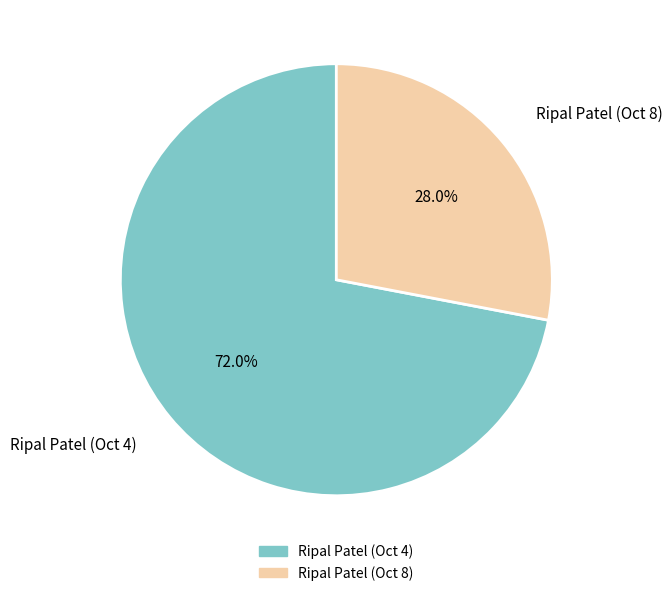

The Ripal Patel (Oct 8) slice represents 28% of the pie. True or false?

True